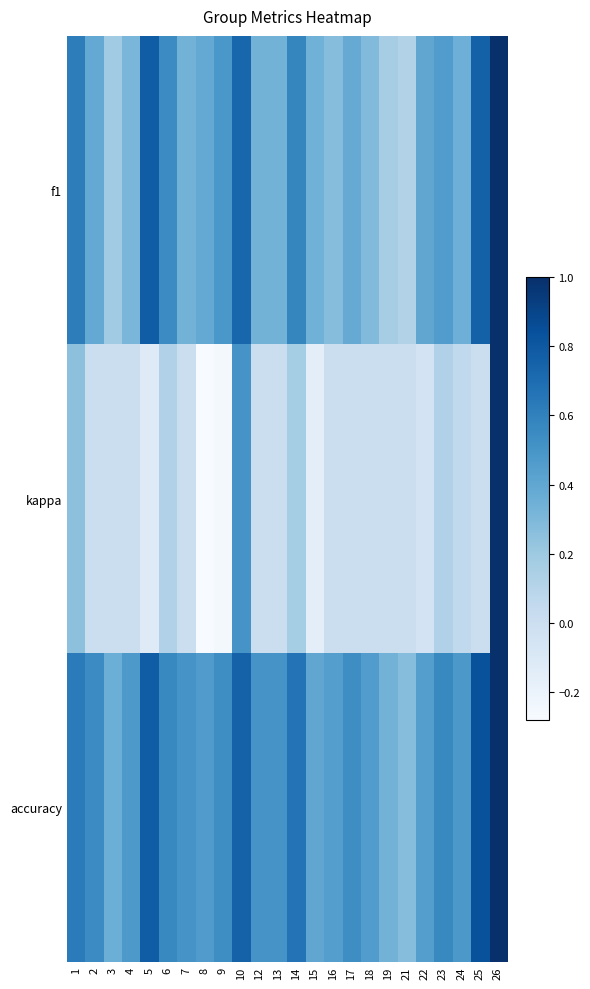

What is the difference between the highest and lowest values at 13?

0.5